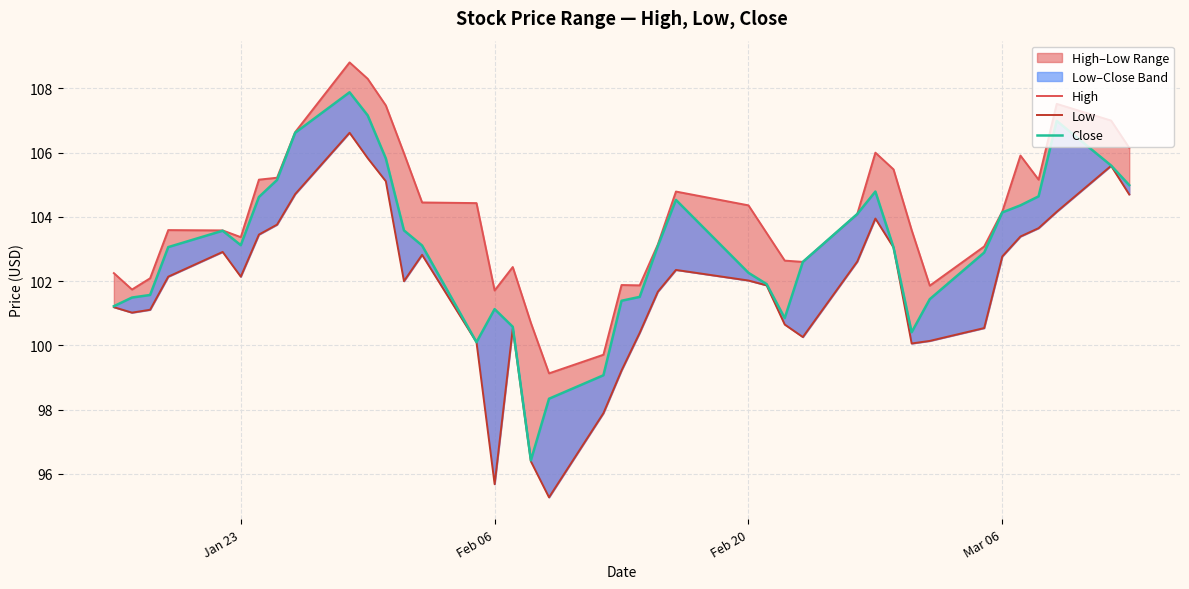

What is the minimum value for High?

99.1